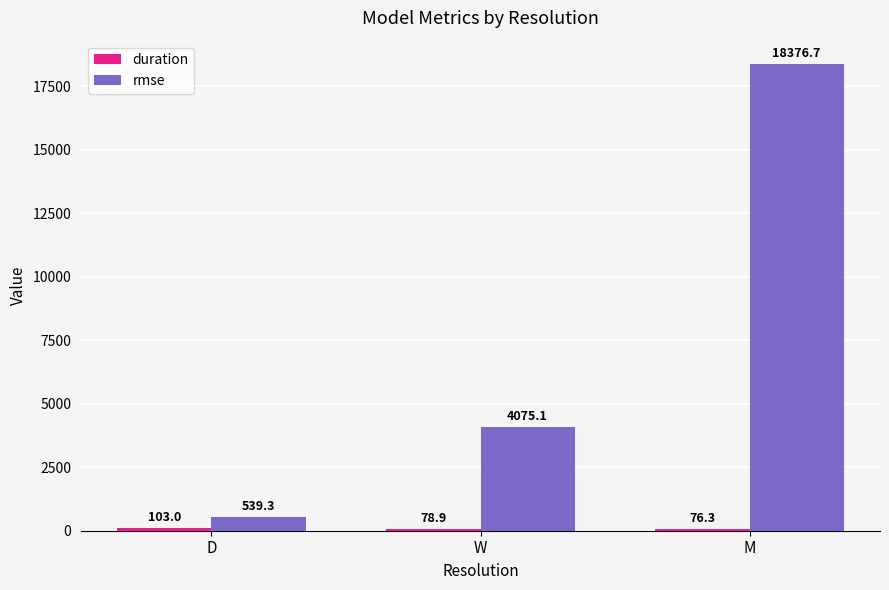

List the labels in order of rmse value, smallest first.

D, W, M